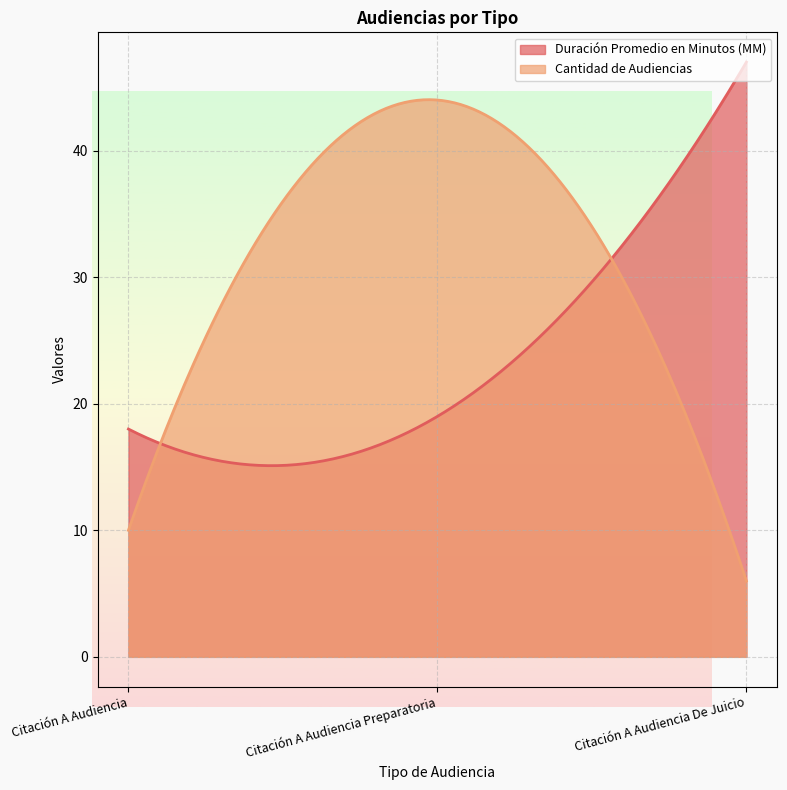

How many data points does each series have?

3